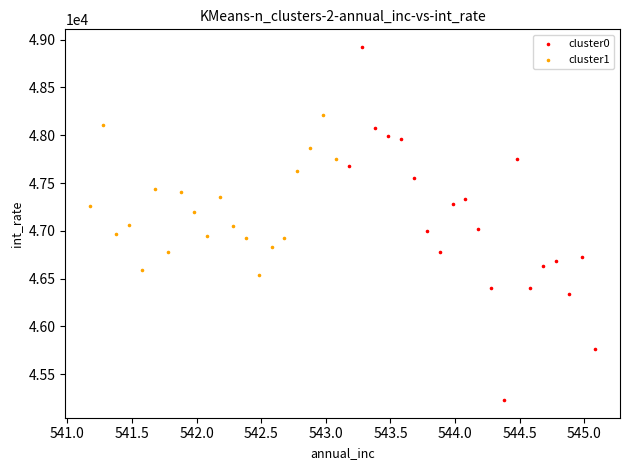

Which series reaches the maximum Y coordinate?

cluster0